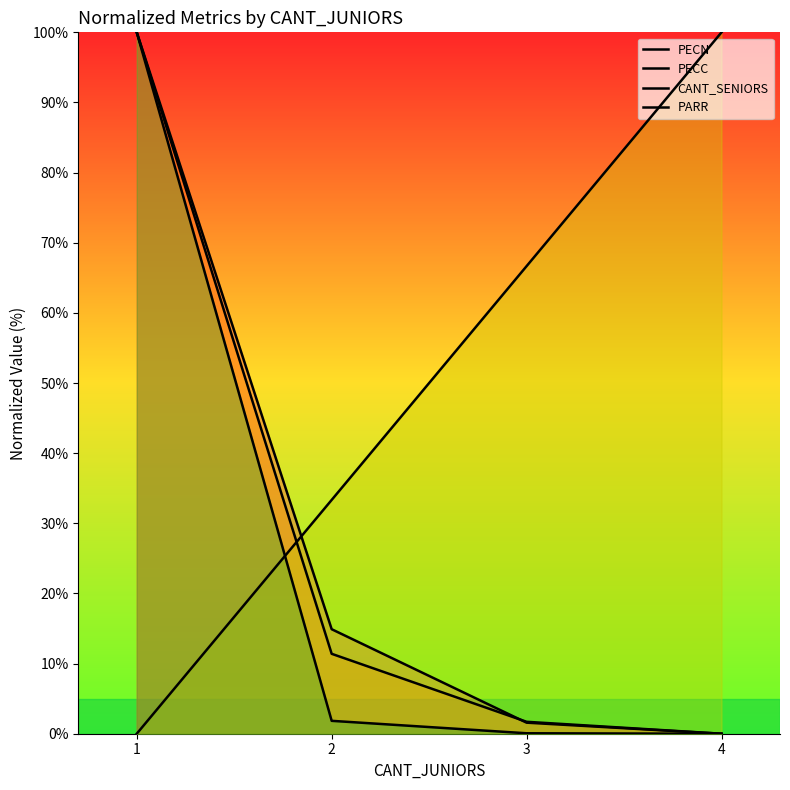

What is the total value across all series at 4?

100.0